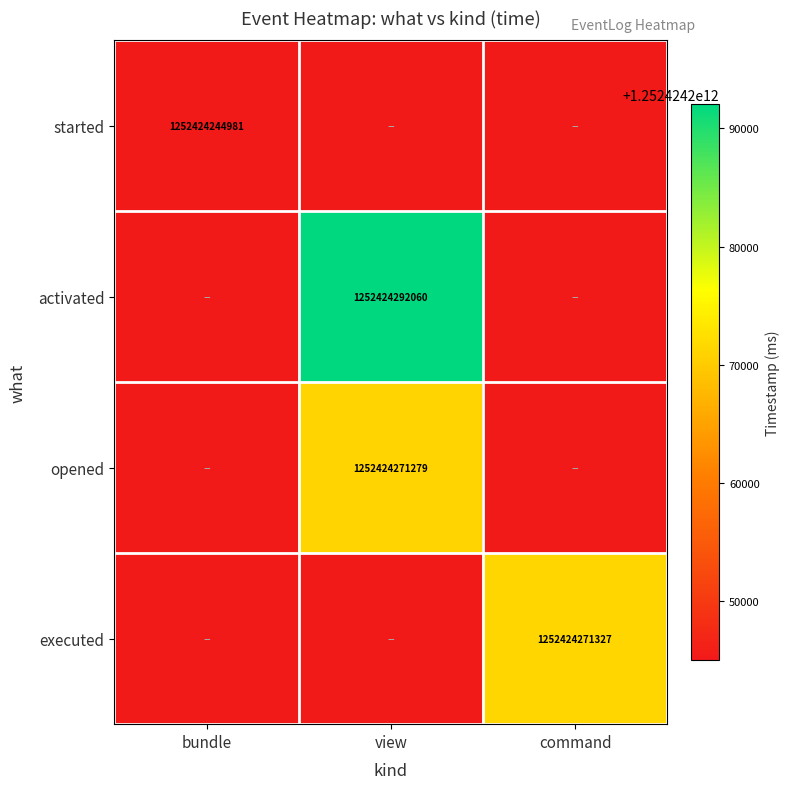

Is the value of opened at view greater than the value of executed at command?

No